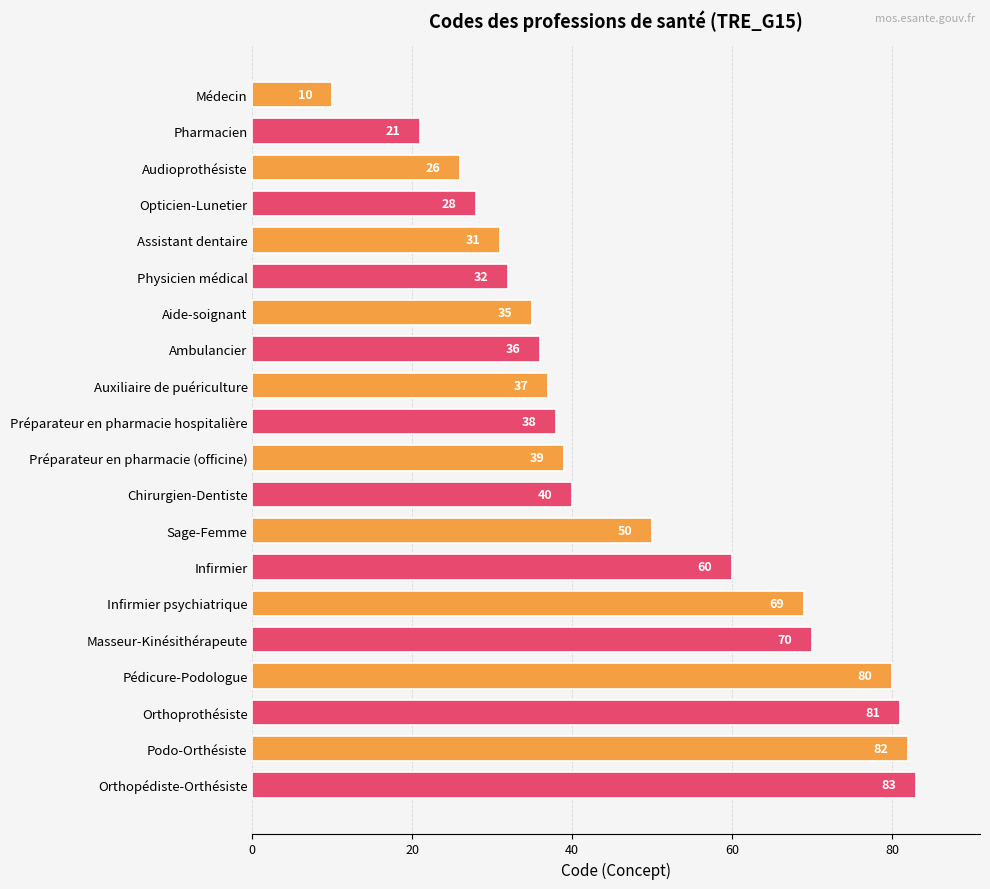

The chart shows a value of 36 at Ambulancier. True or false?

True